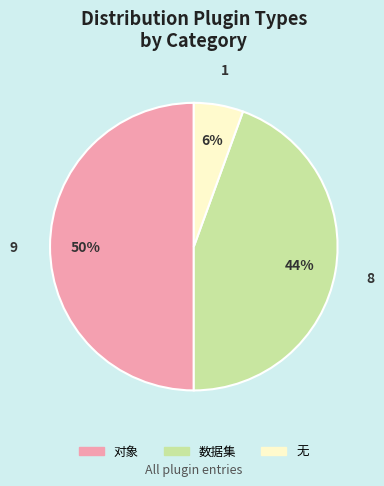

What is the ratio of the value at 数据集 to the value at 对象?

0.9